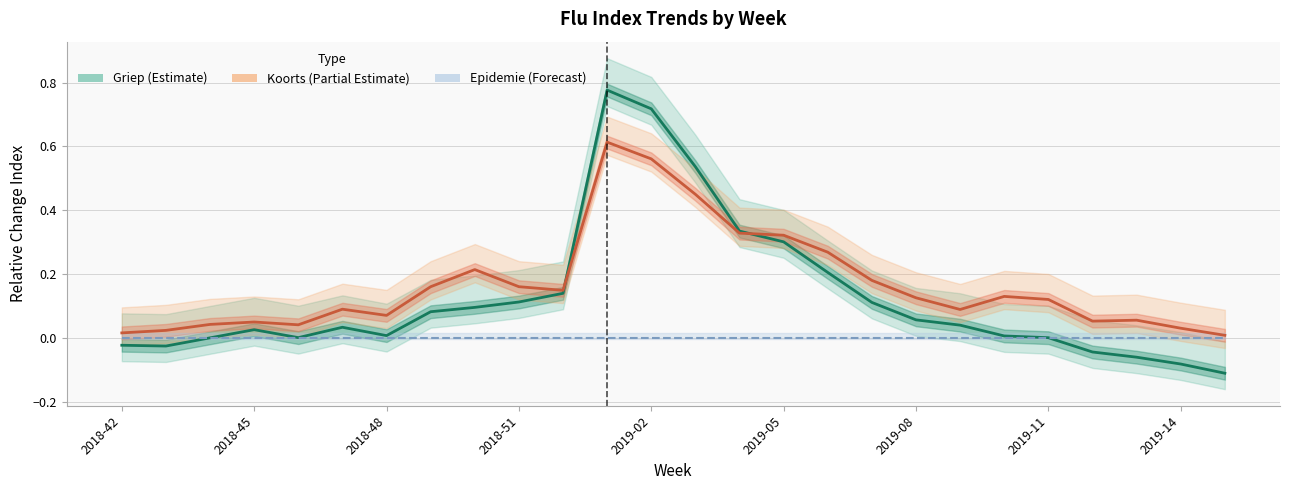

What is the highest value of the Griep (Estimate) series?

0.8